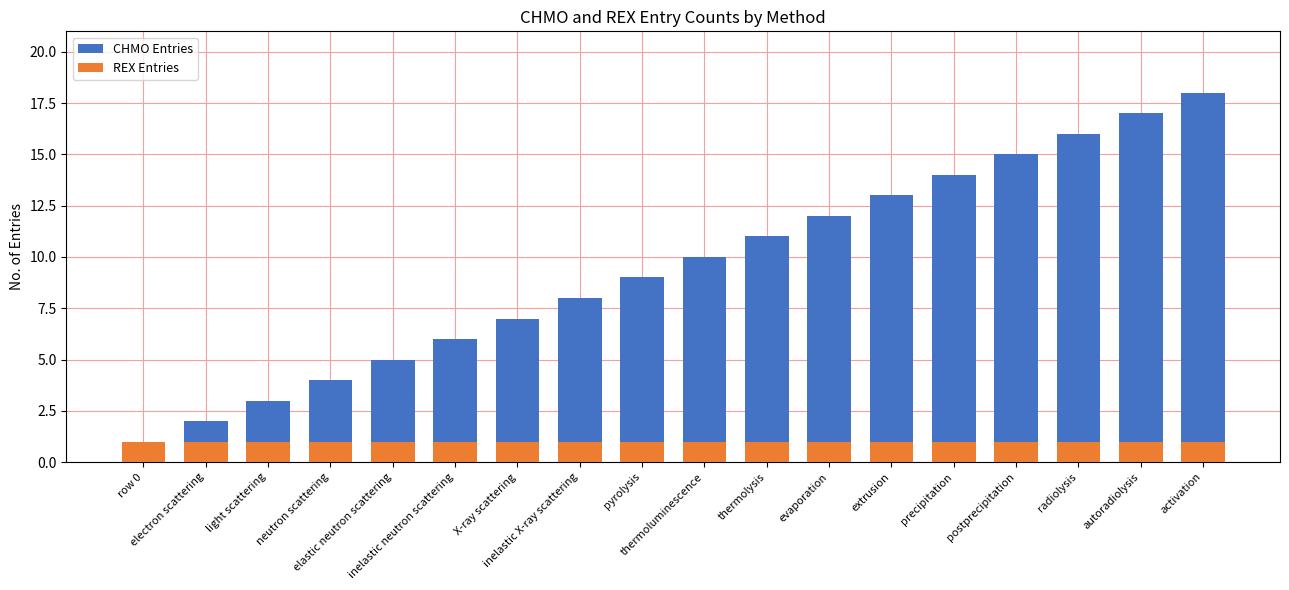

What is the minimum value for CHMO Entries?

1